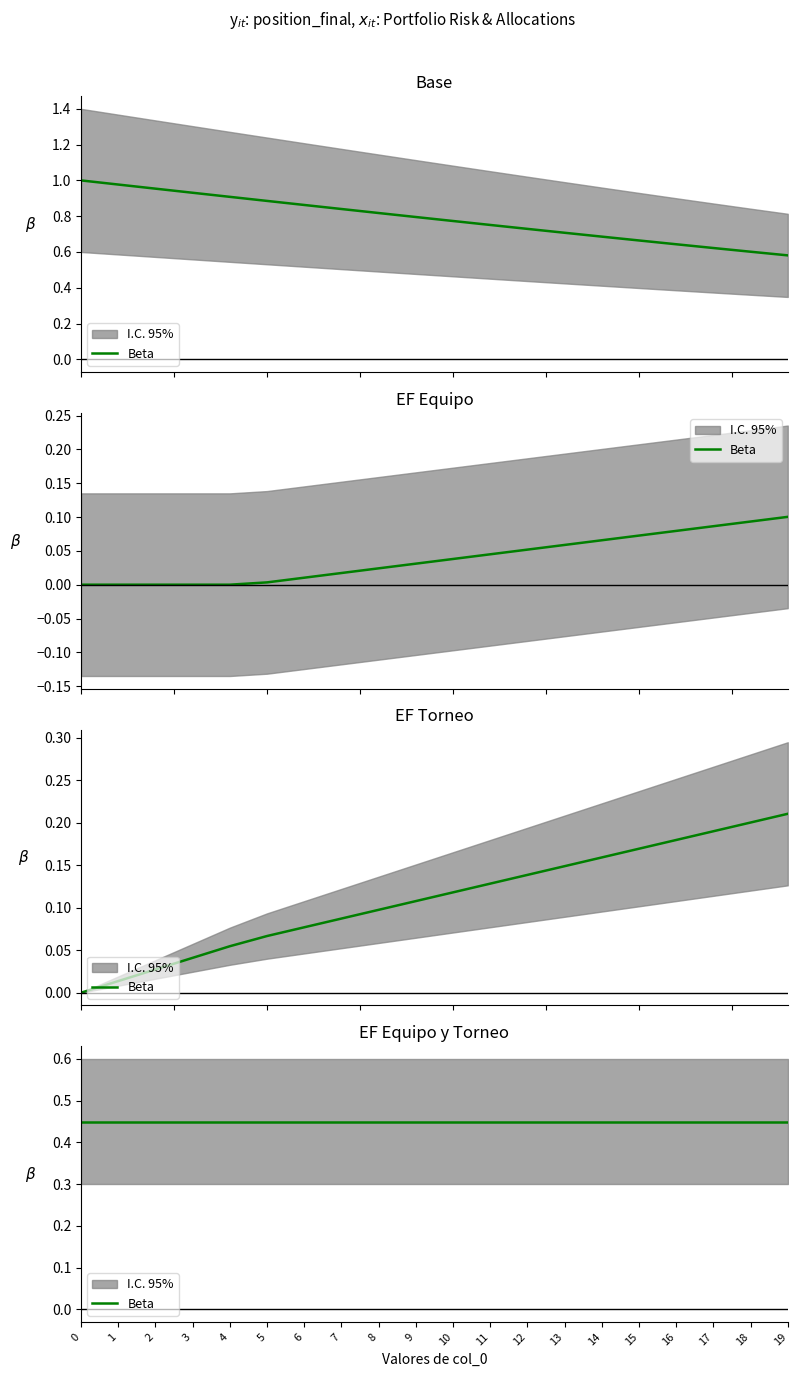

Rank the categories by Risk value from lowest to highest.

19, 18, 17, 16, 15, 14, 13, 12, 11, 10, 9, 8, 7, 6, 5, 4, 3, 2, 1, 0